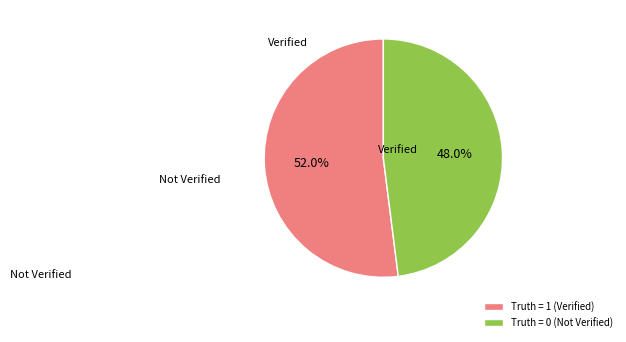

How much of the chart is everything except Truth = 0?

52.0%